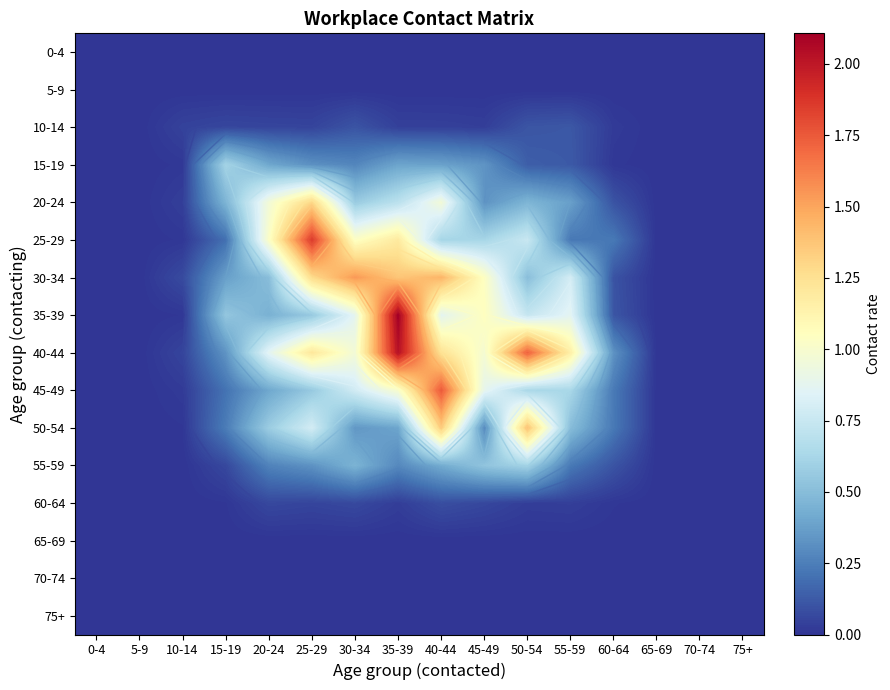

List the labels in order of 65-69 value, smallest first.

0-4, 5-9, 10-14, 15-19, 20-24, 25-29, 30-34, 35-39, 40-44, 45-49, 50-54, 55-59, 60-64, 65-69, 70-74, 75+